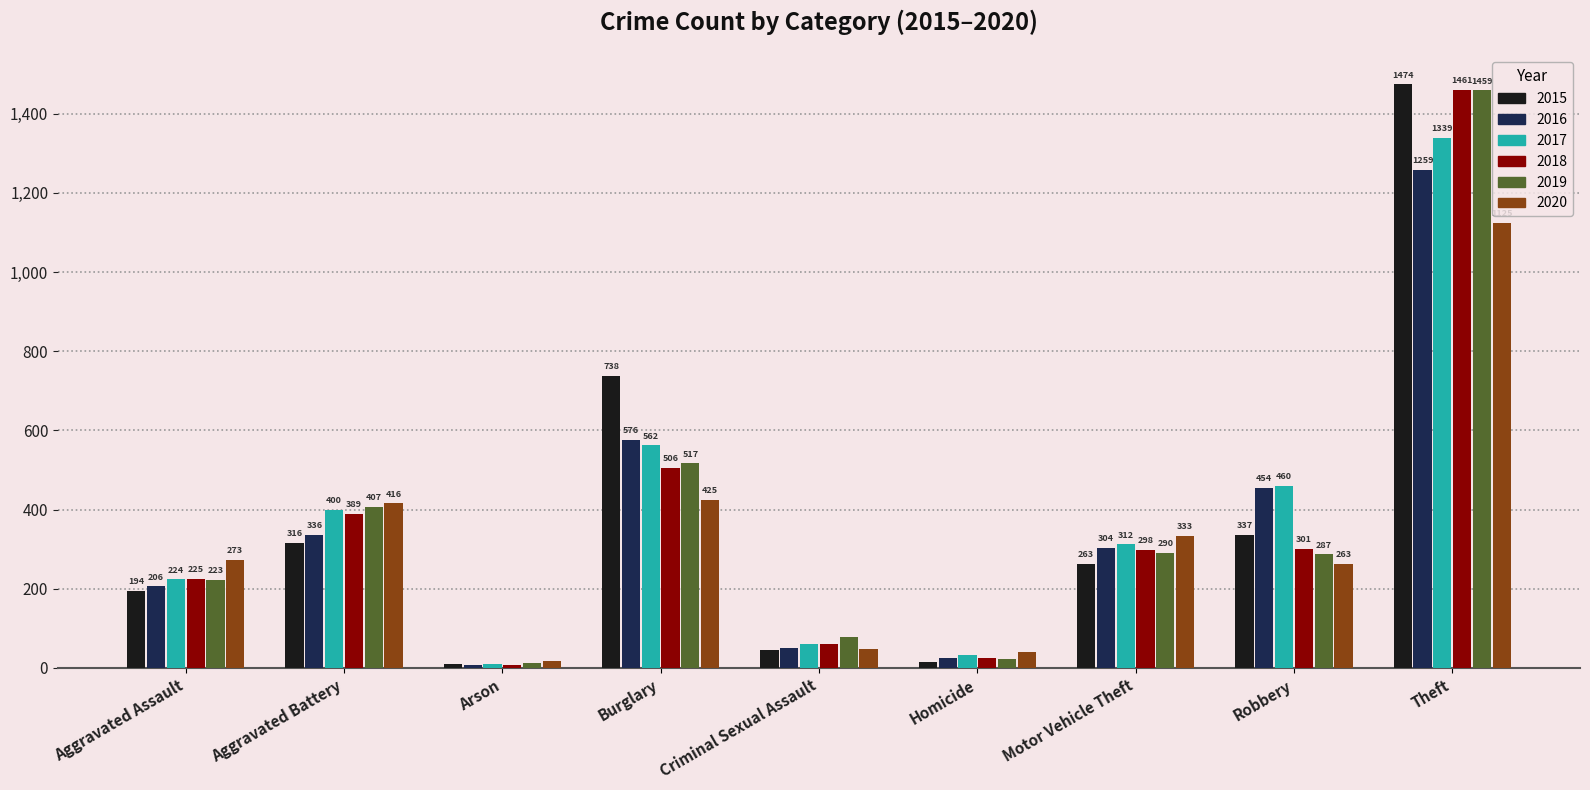

What is the highest value of the 2019 series?

1459